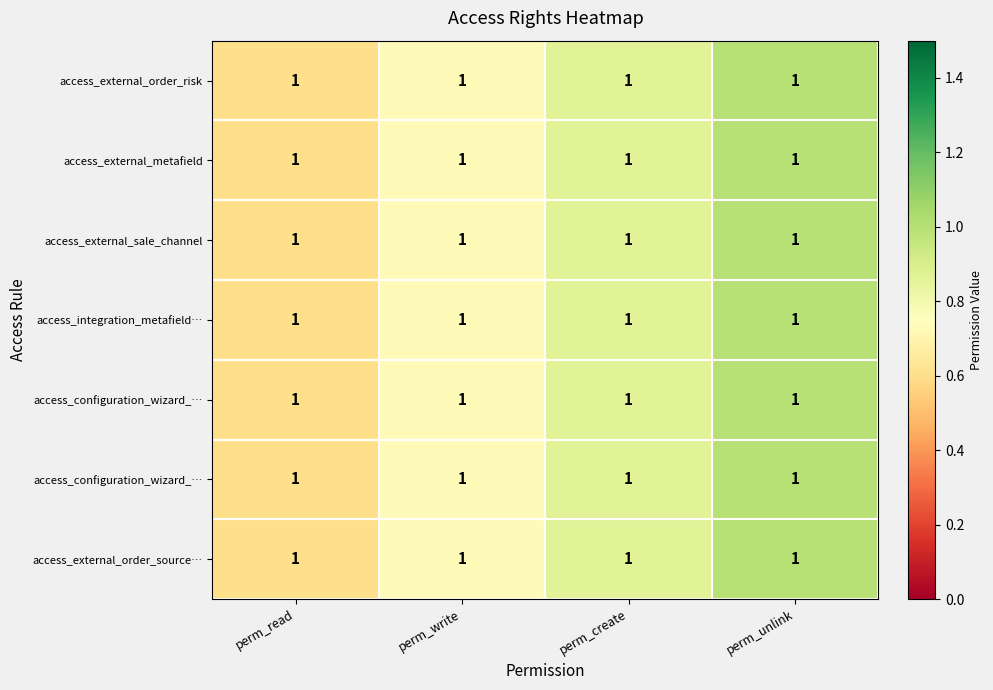

What is the total value across all series at perm_unlink?

7.0